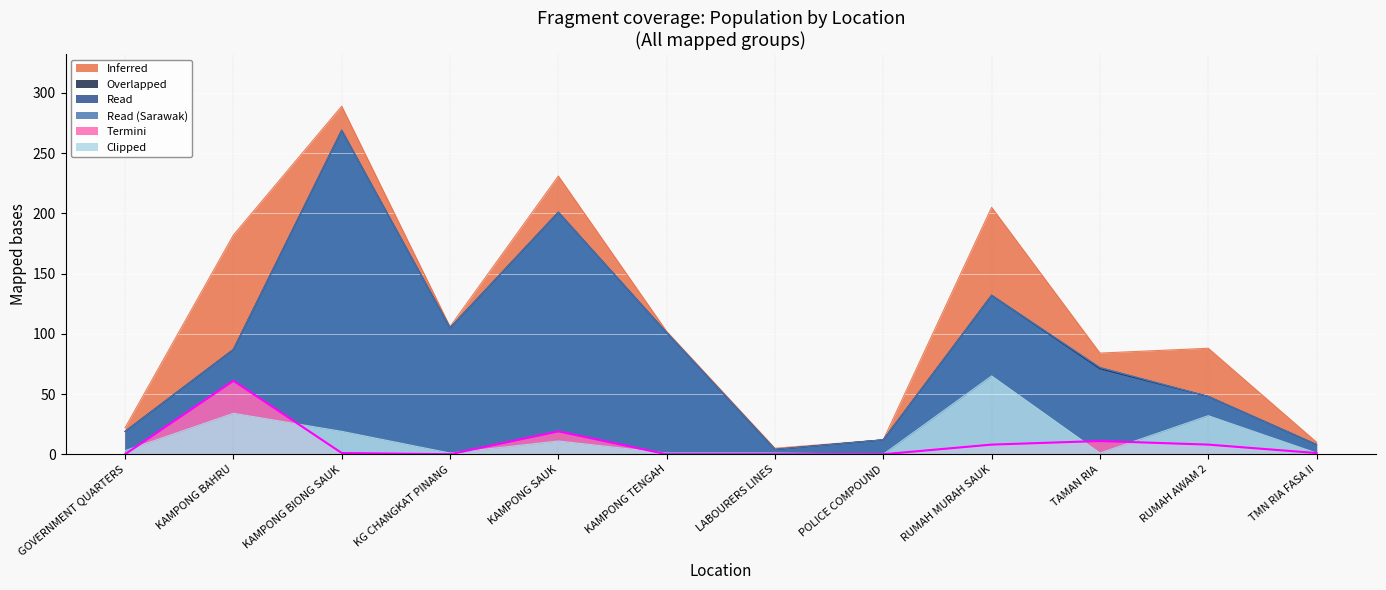

Count the number of categories in the chart.

12